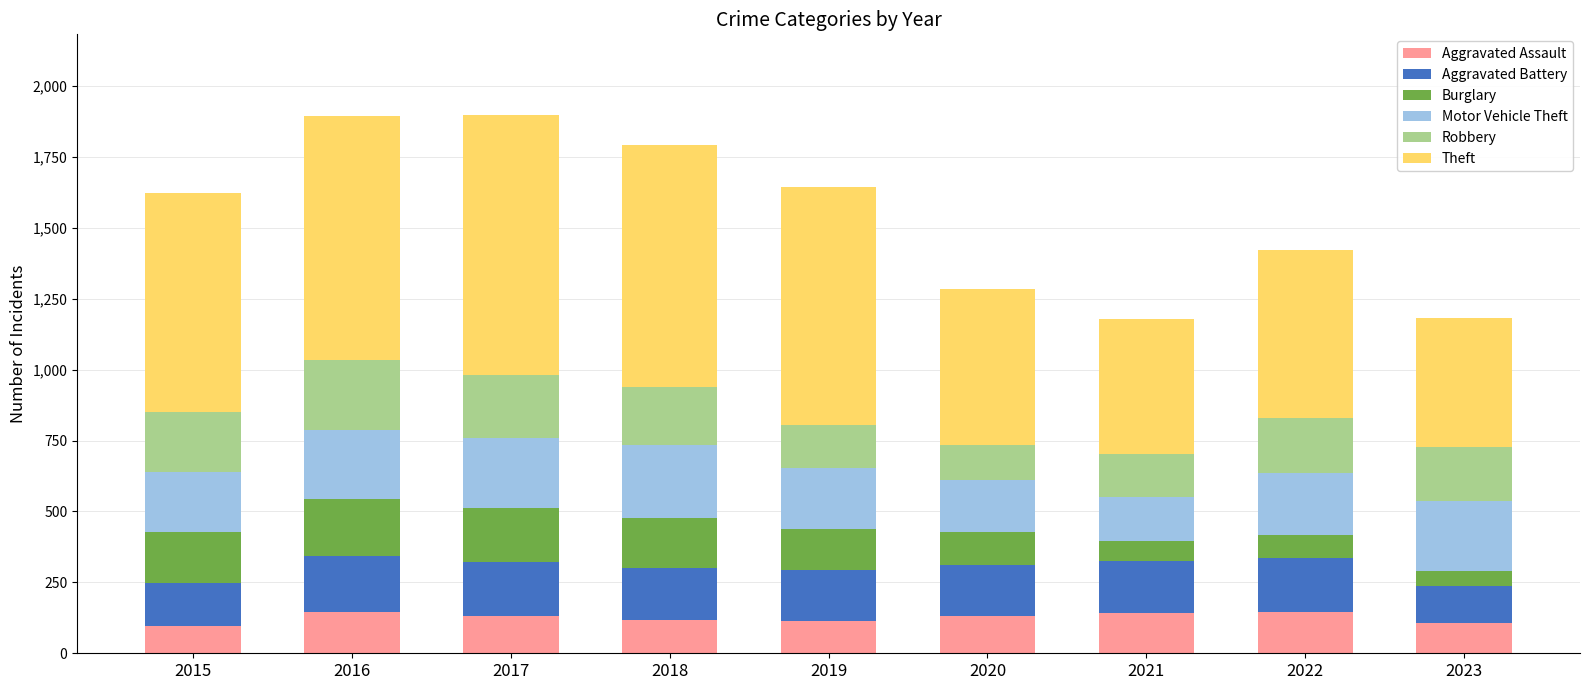

What is the difference between the second highest and minimum values in the Aggravated Assault series?

51